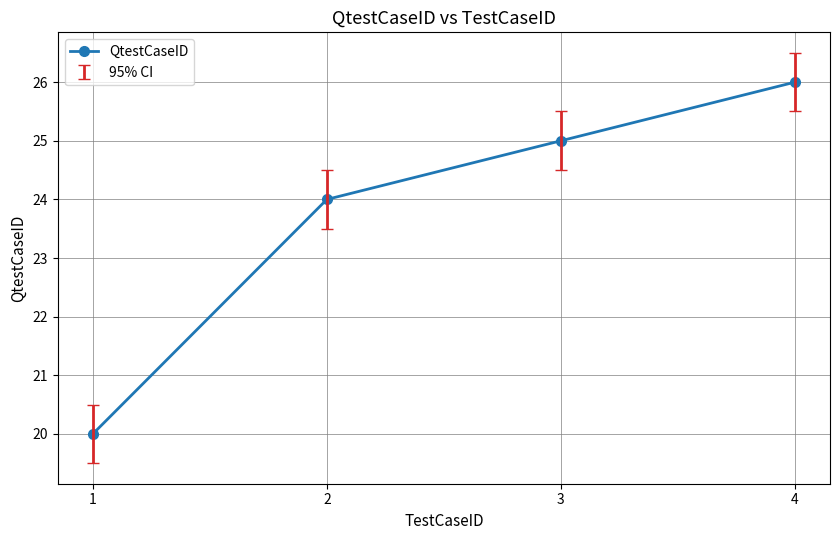

True or false: the data shows 24 at 2.

True